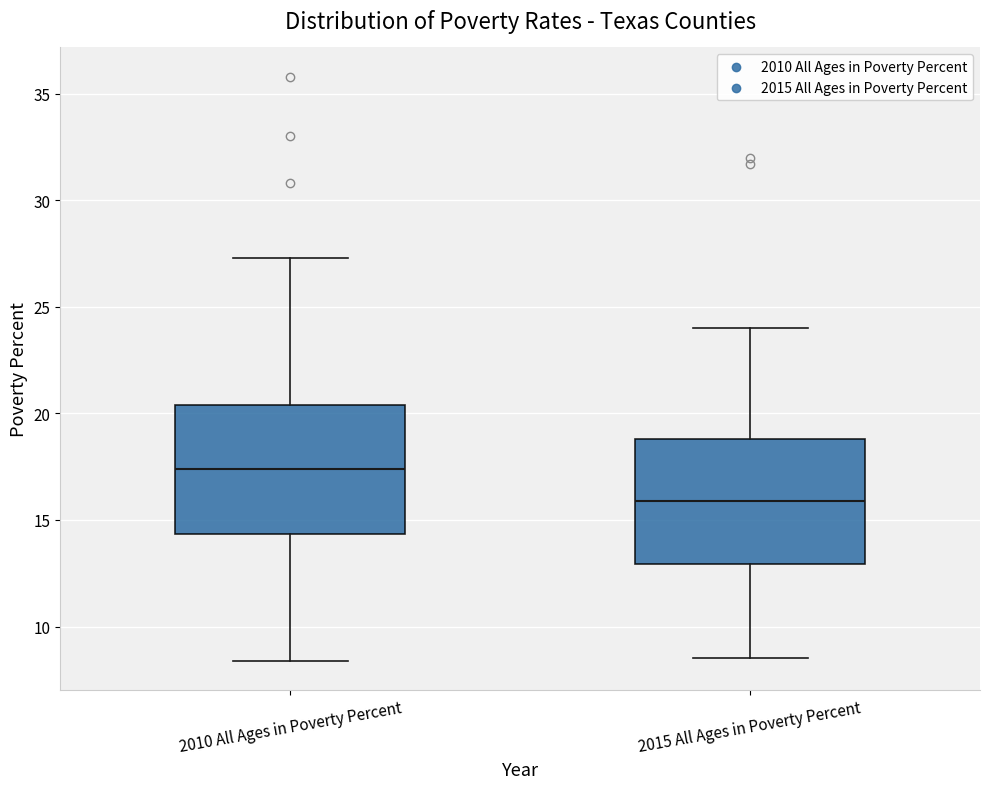

Which box has the lowest median line?

2015 All Ages in Poverty Percent